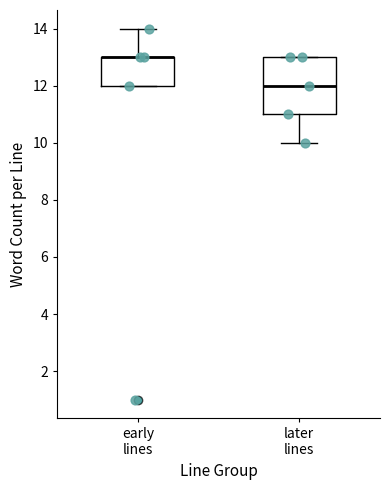

Where does the median line of the box for later lines sit on the y-axis? The values are not printed on the chart, so give them approximately, as read against the axis.

12